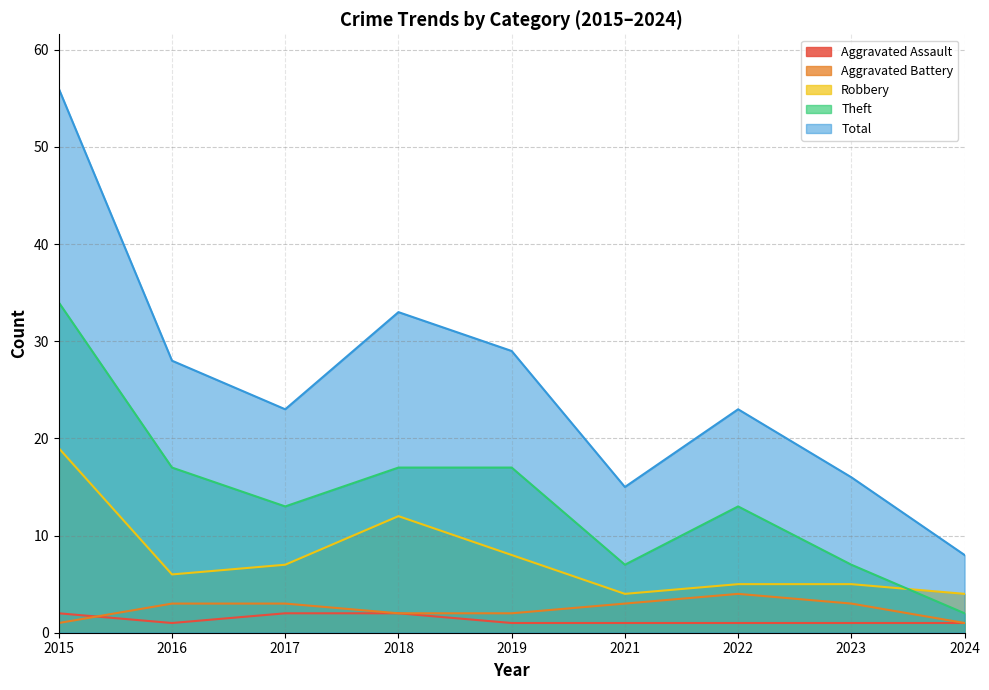

What is the difference between the maximum and minimum values in the Aggravated Battery series?

3